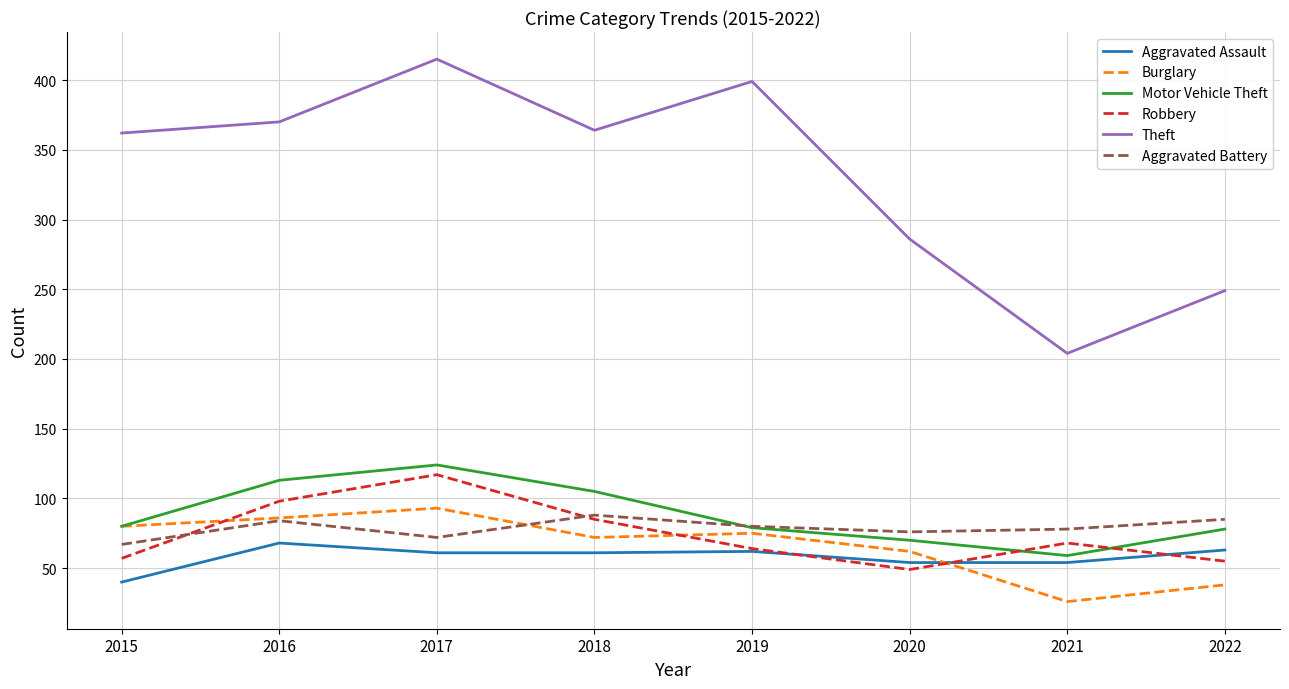

Which series has the largest range (max minus min)?

Theft